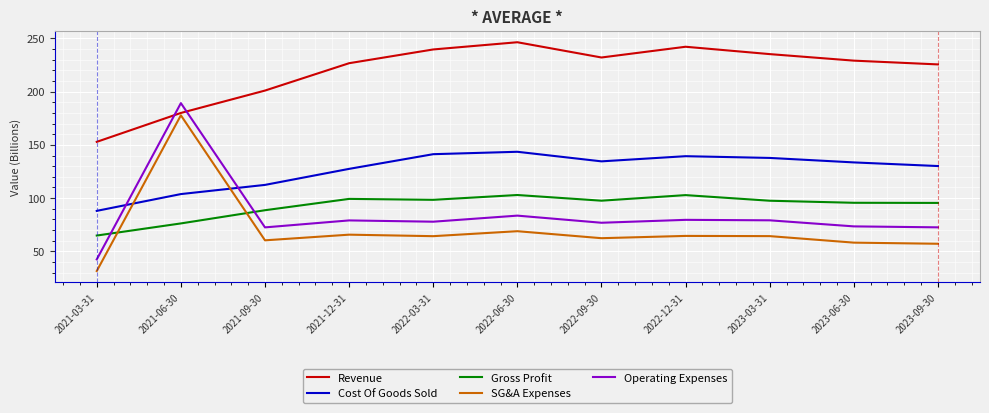

How many values in the Revenue series exceed 229?

6